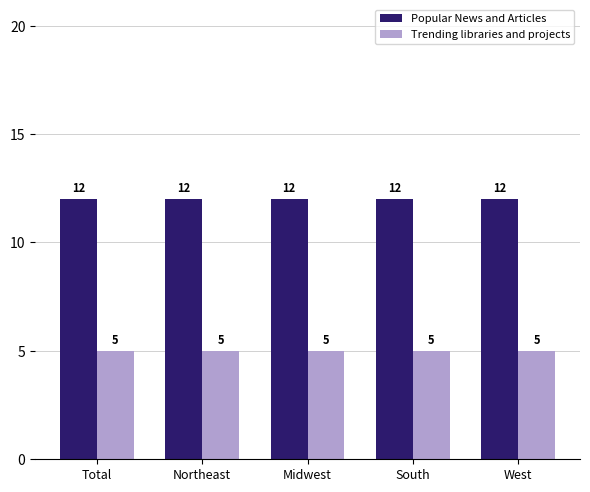

What is the value of the Popular News and Articles bar at the 2nd from the left?

12